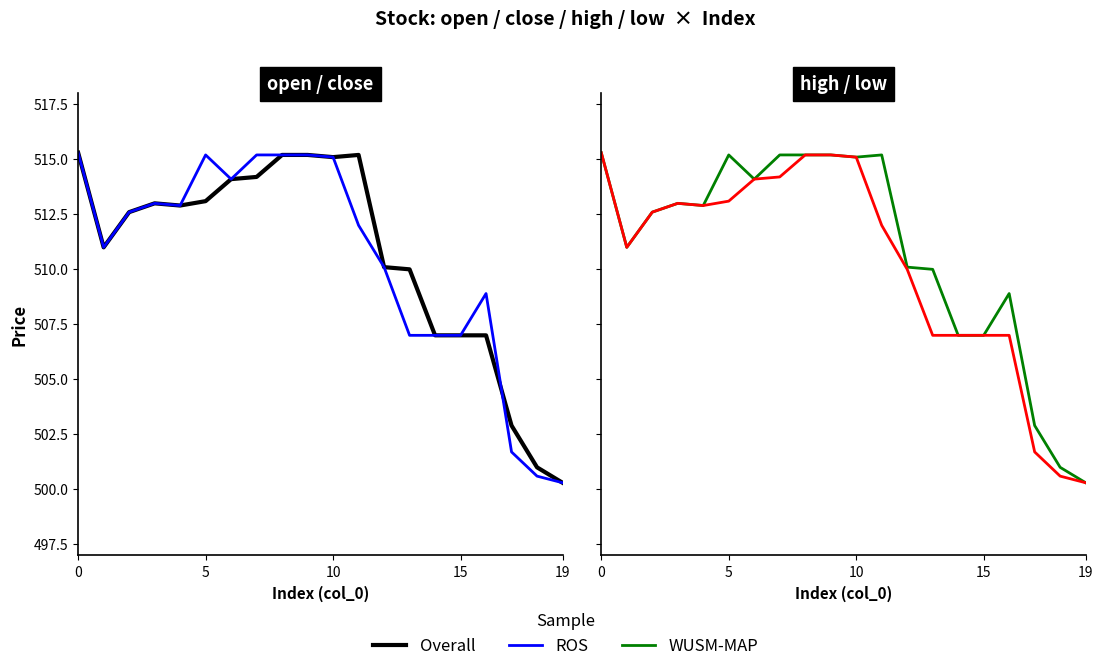

Rank the series by their maximum value, from lowest to highest.

Overall, ROS, WUSM-MAP